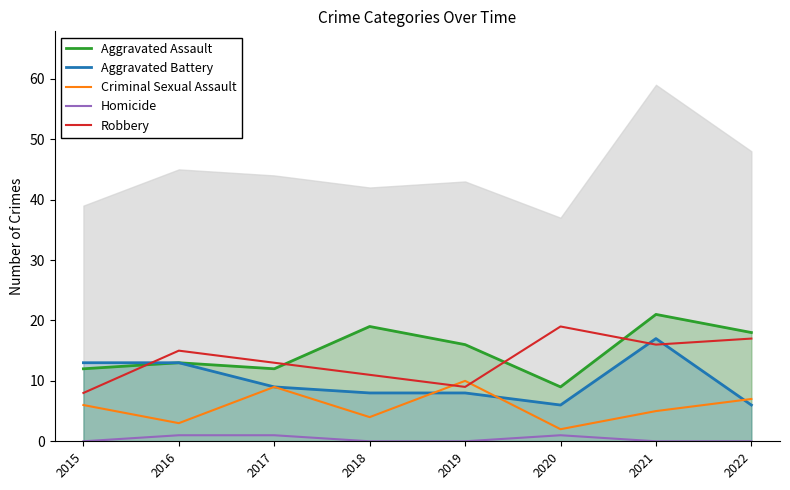

Is it true that Robbery equals 23 at 2021?

False